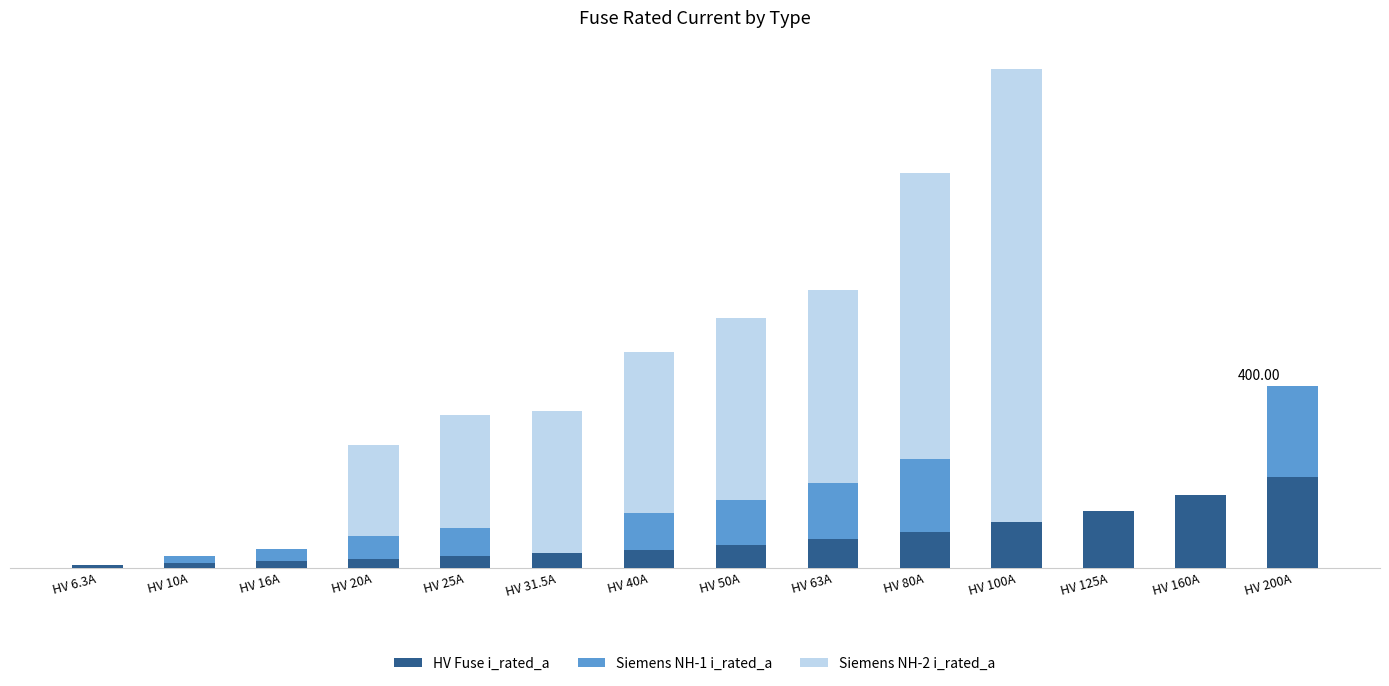

What is the sum of the Siemens NH-1 i_rated_a values at HV 160A and HV 200A?

200.0